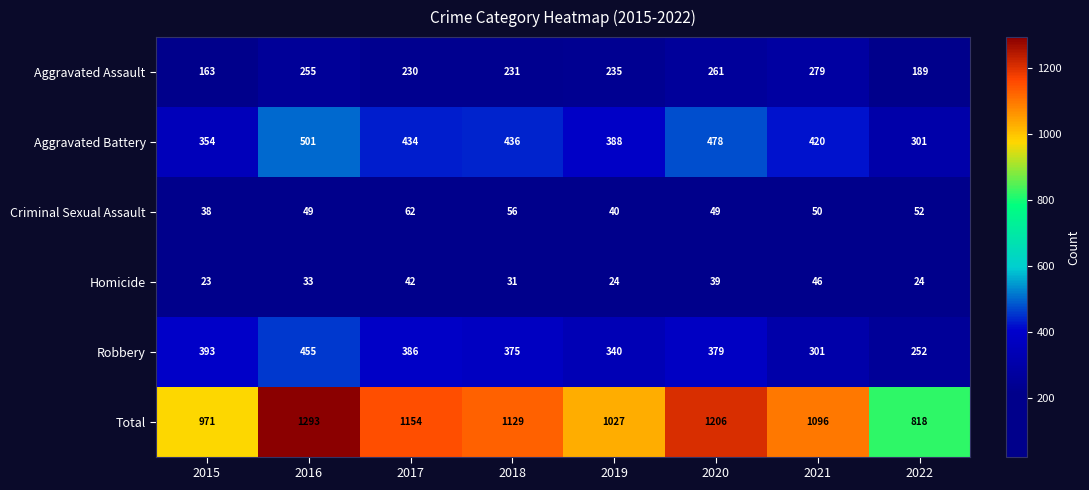

List the series in order of their peak value, highest first.

Total, Aggravated Battery, Robbery, Aggravated Assault, Criminal Sexual Assault, Homicide